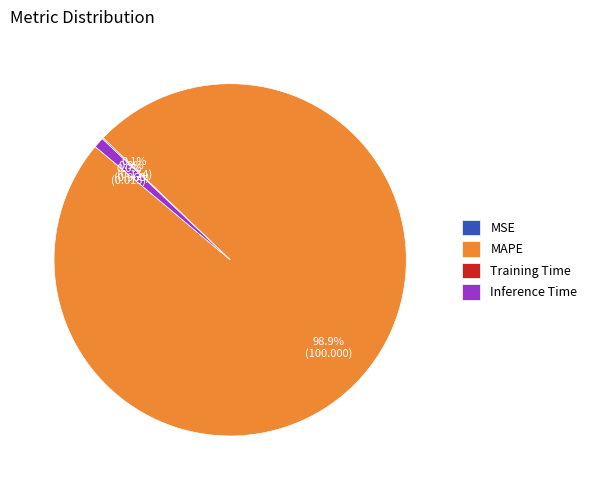

Which slice represents more than half of the pie?

MAPE